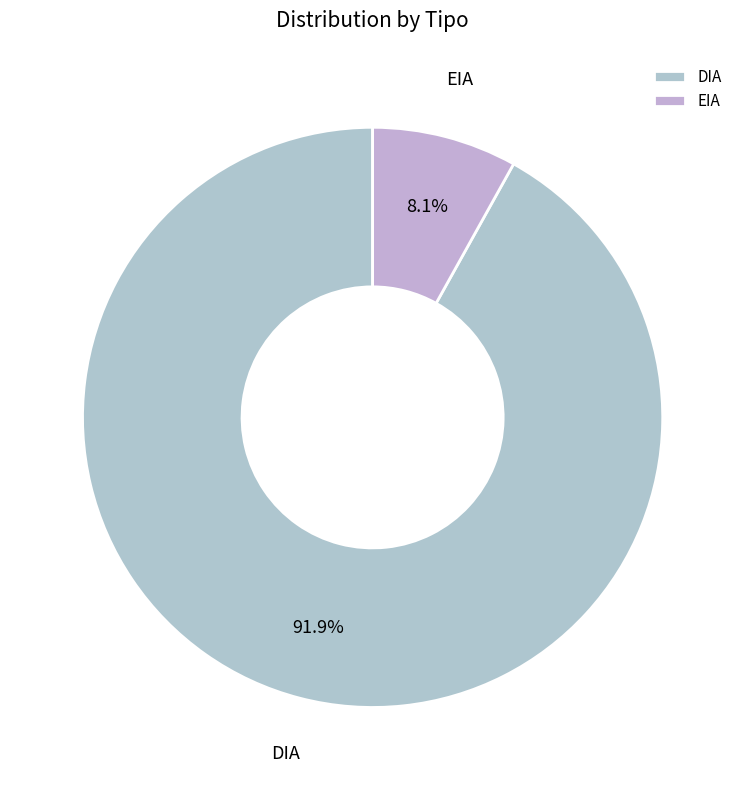

To the nearest percent, what is the difference between the largest and smallest slice percentages?

84%